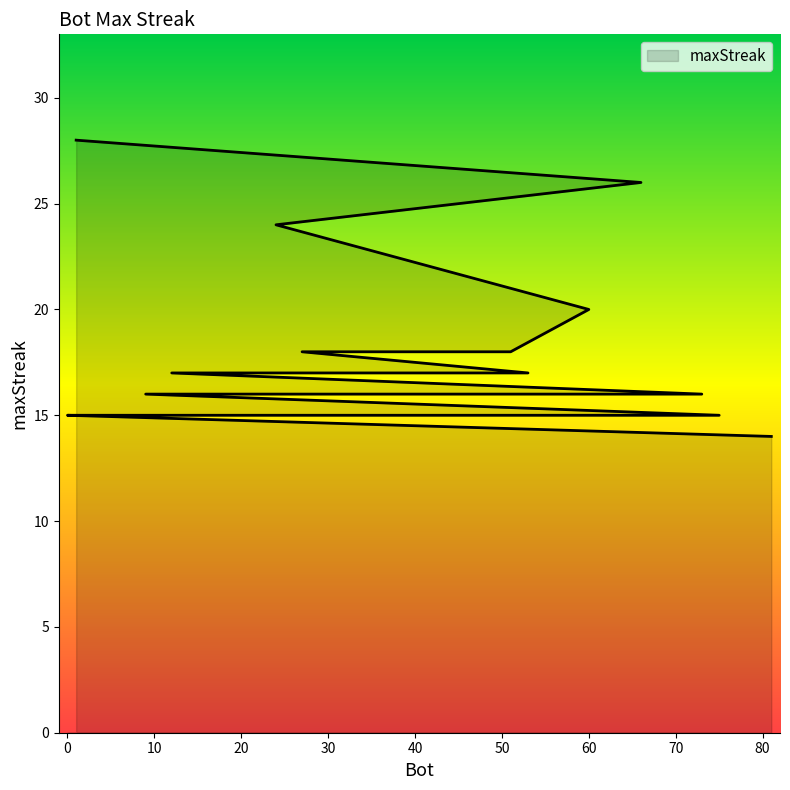

List the labels in order of value, largest first.

1, 66, 24, 60, 51, 48, 27, 53, 12, 73, 37, 26, 9, 75, 52, 14, 11, 2, 0, 81